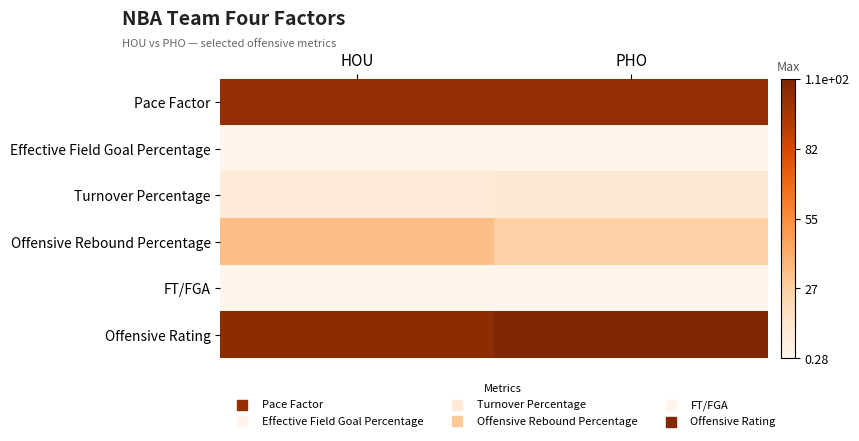

At which category does the chart reach its minimum across all series?

PHO